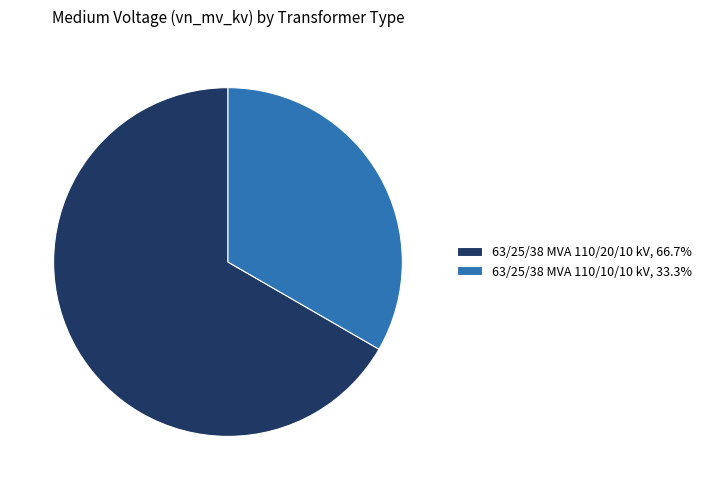

Is there a majority slice in this chart?

Yes